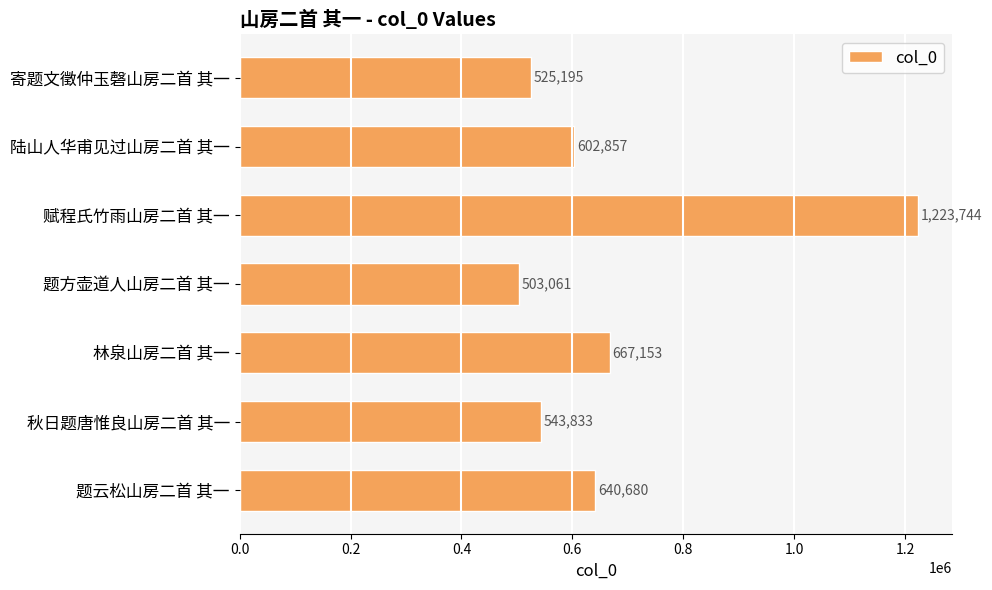

Are the bars horizontal?

Yes